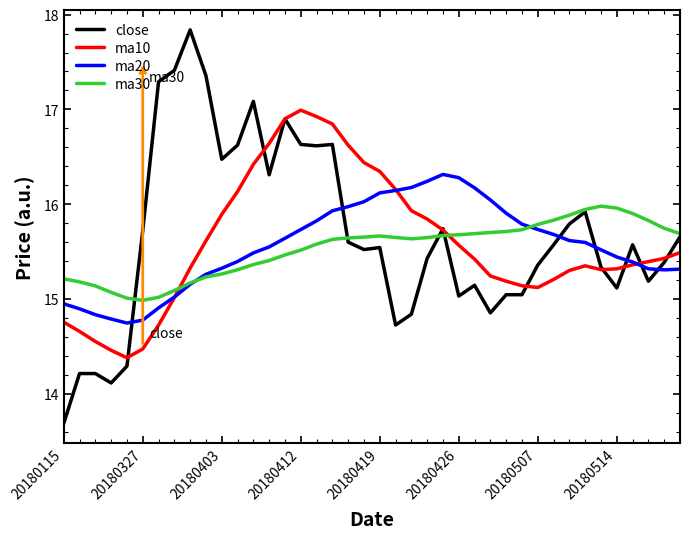

True or false: ma20 and close cross at least once.

True